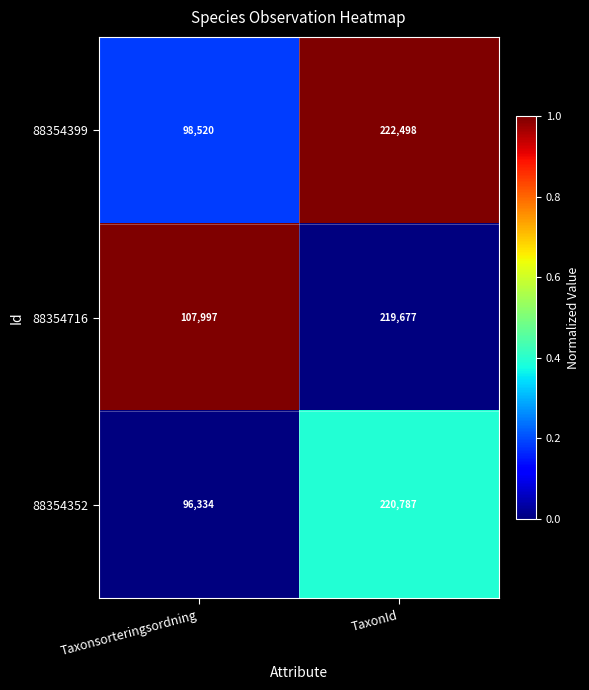

Rank the series by their average value, from highest to lowest.

88354716, 88354399, 88354352